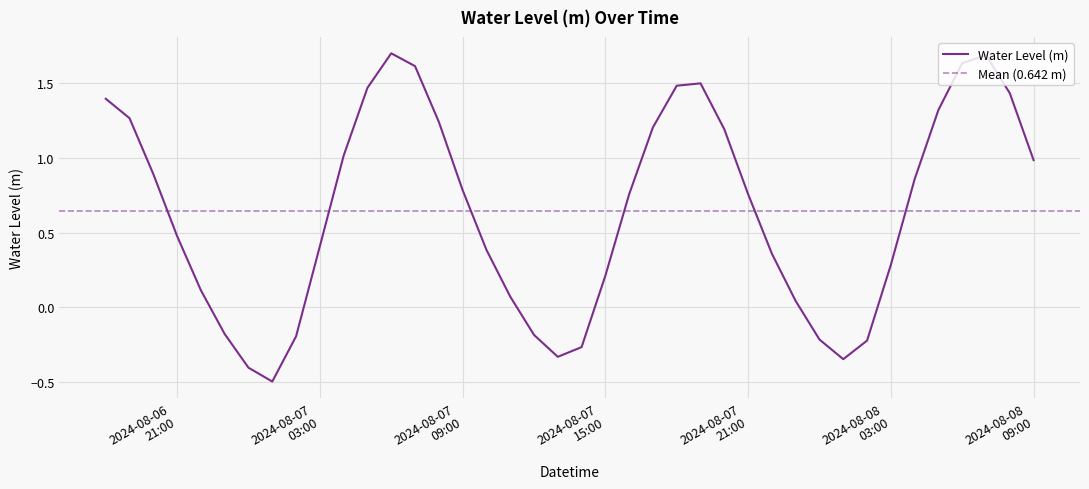

What is the highest value of the Water Level (m) series?

1.7